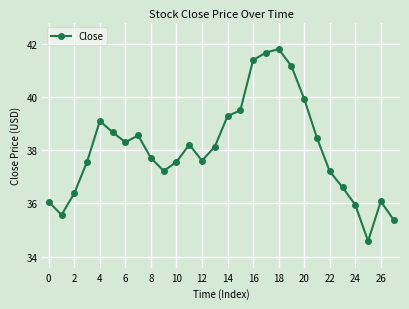

How many points are higher than both their immediate neighbors (excluding endpoints)?

5